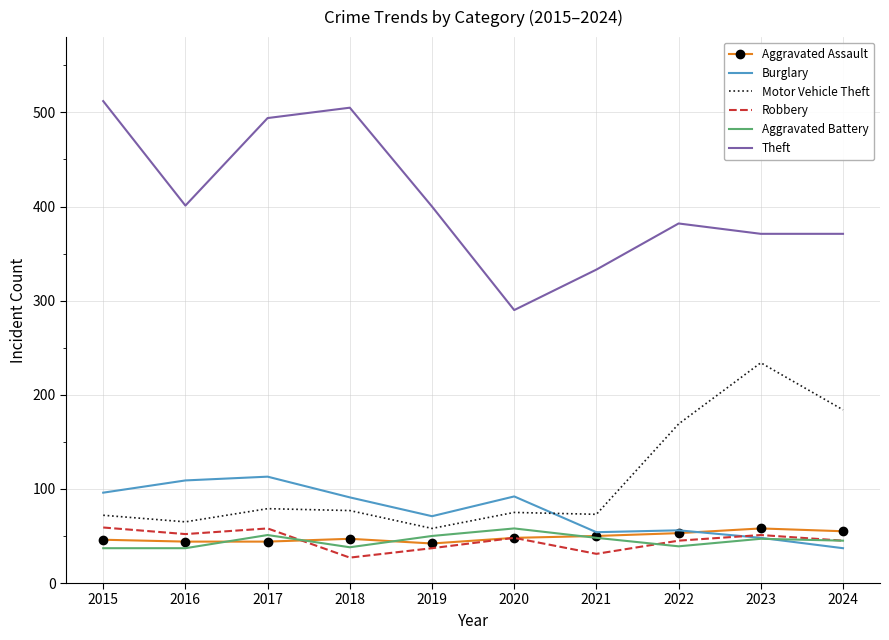

Where is Motor Vehicle Theft nearest to the value 146?

2022